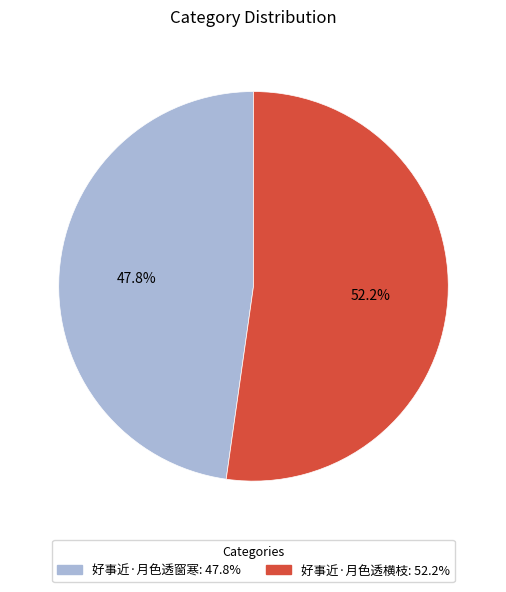

What is the smallest slice in the pie chart?

好事近·月色透窗寒